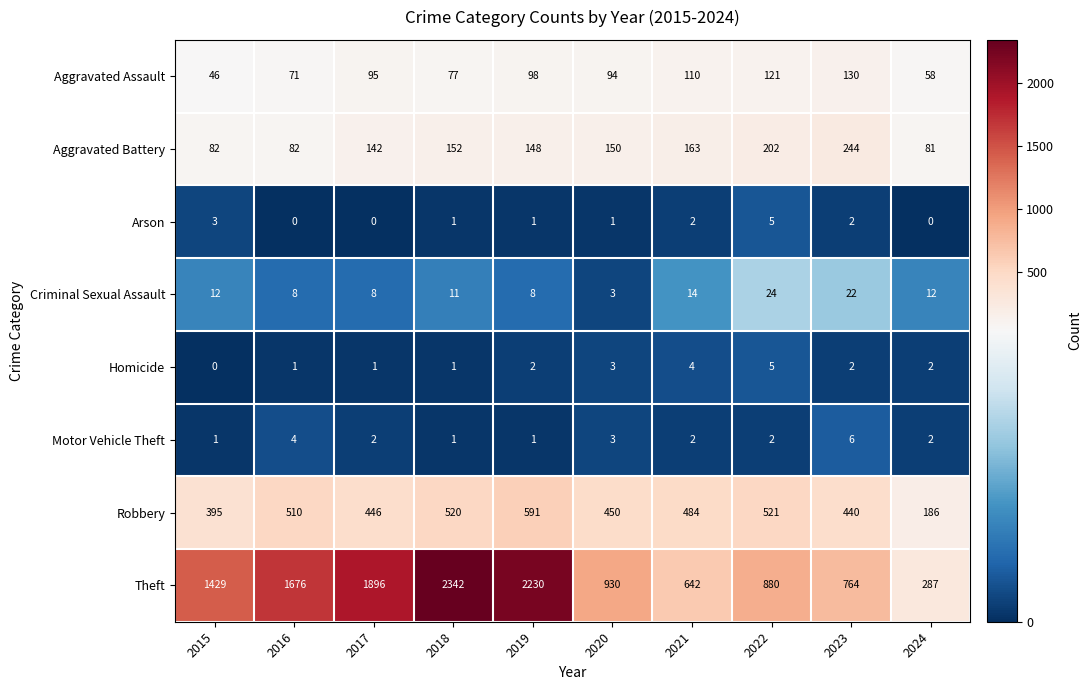

Which series has the largest total across all categories?

Theft